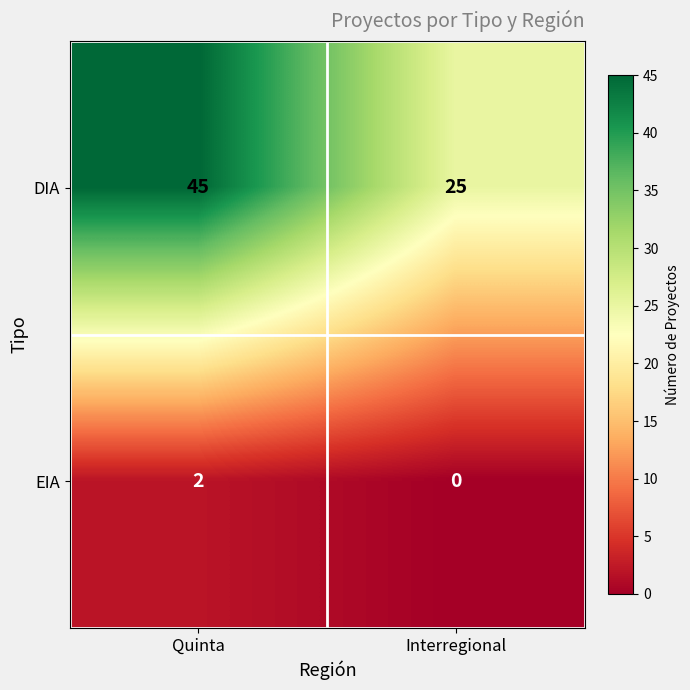

What is the difference between the highest and lowest values at Interregional?

25